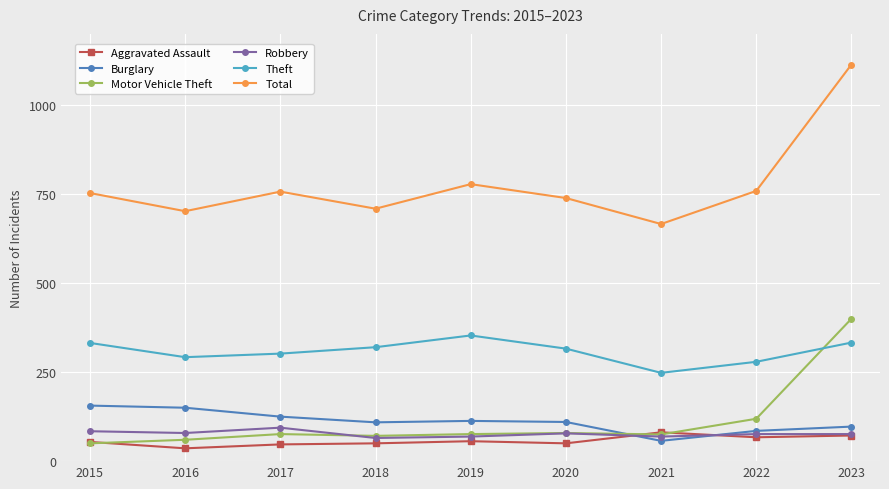

What value does the Burglary series have at 2016, to the nearest 5?

150